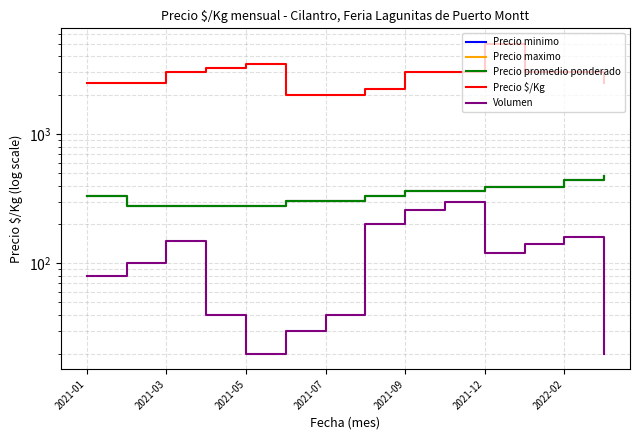

Is this an area chart (filled region under the line)?

No